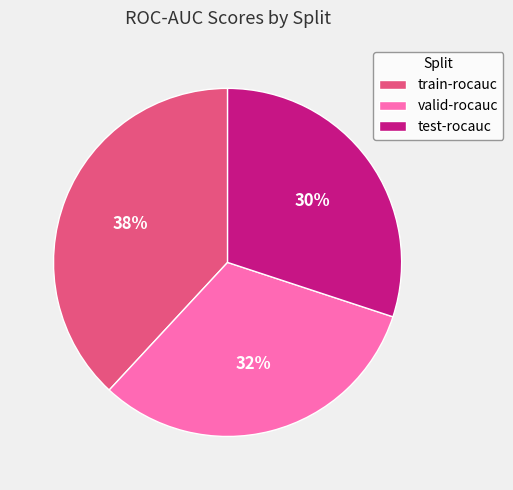

To the nearest percent, what portion does train-rocauc represent?

38%